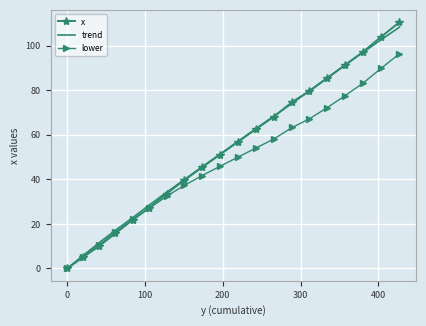

What is the greatest value displayed?

110.5